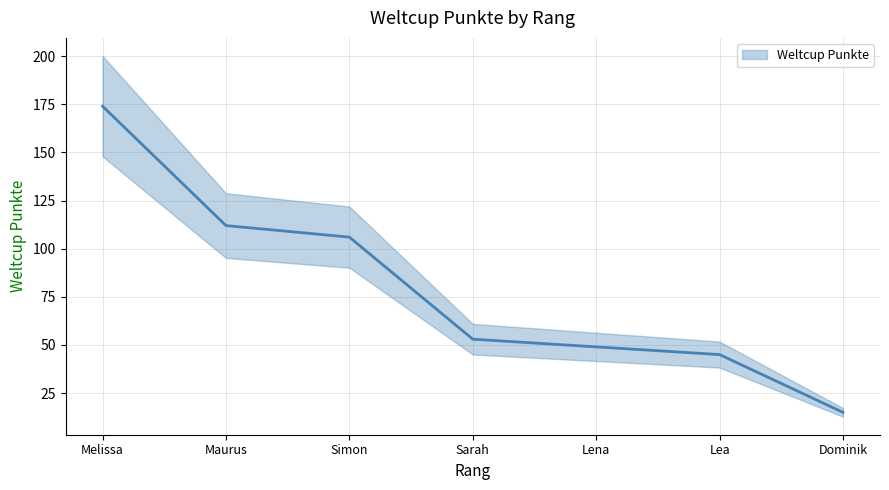

What value does the data have at Lena?

49